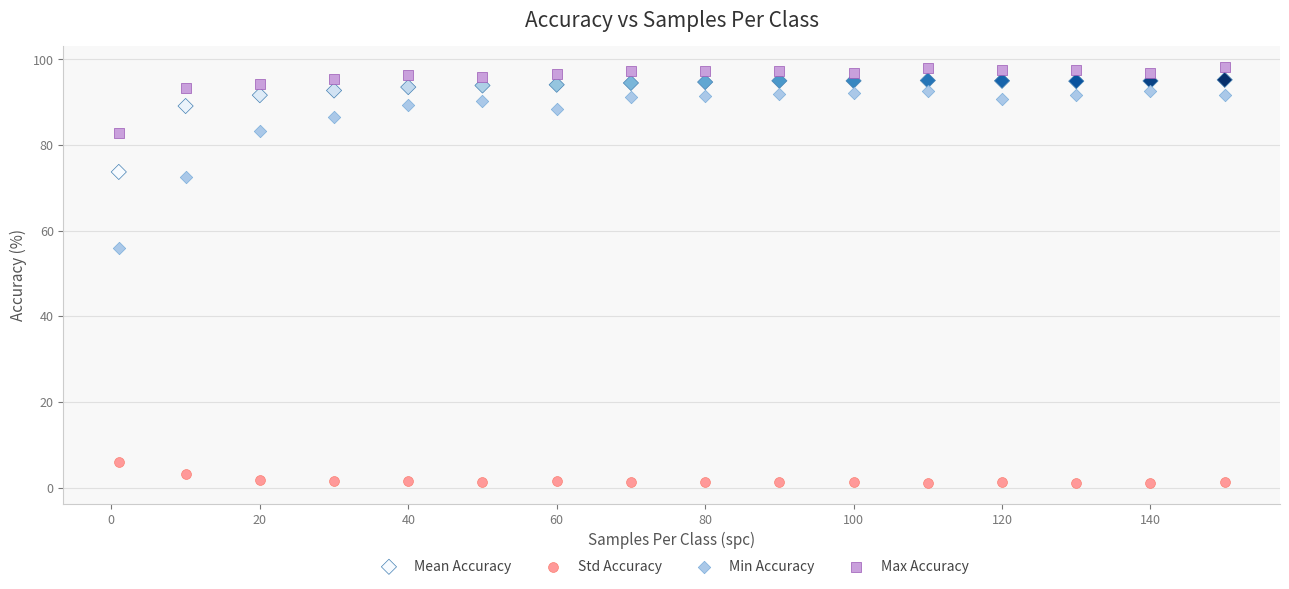

Which series reaches the minimum Y coordinate?

Std Accuracy